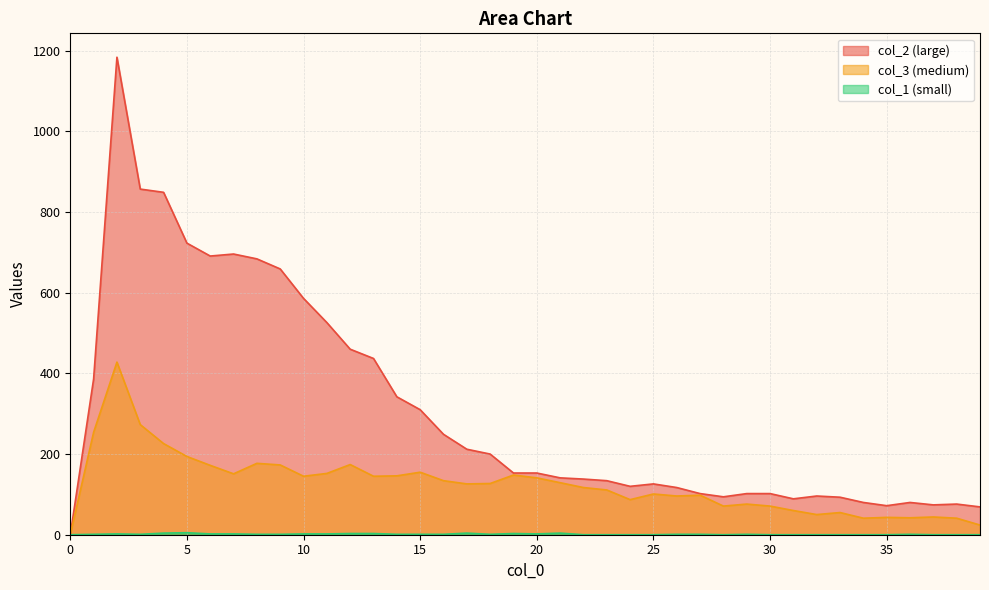

What is the difference between the maximum and minimum values in the col_1 series?

5